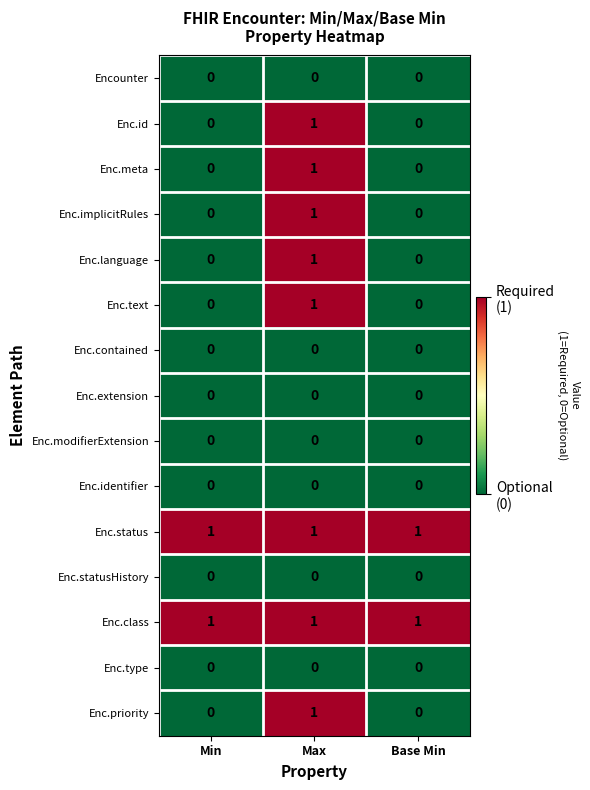

What is the spread (max minus min) of values at Max?

1